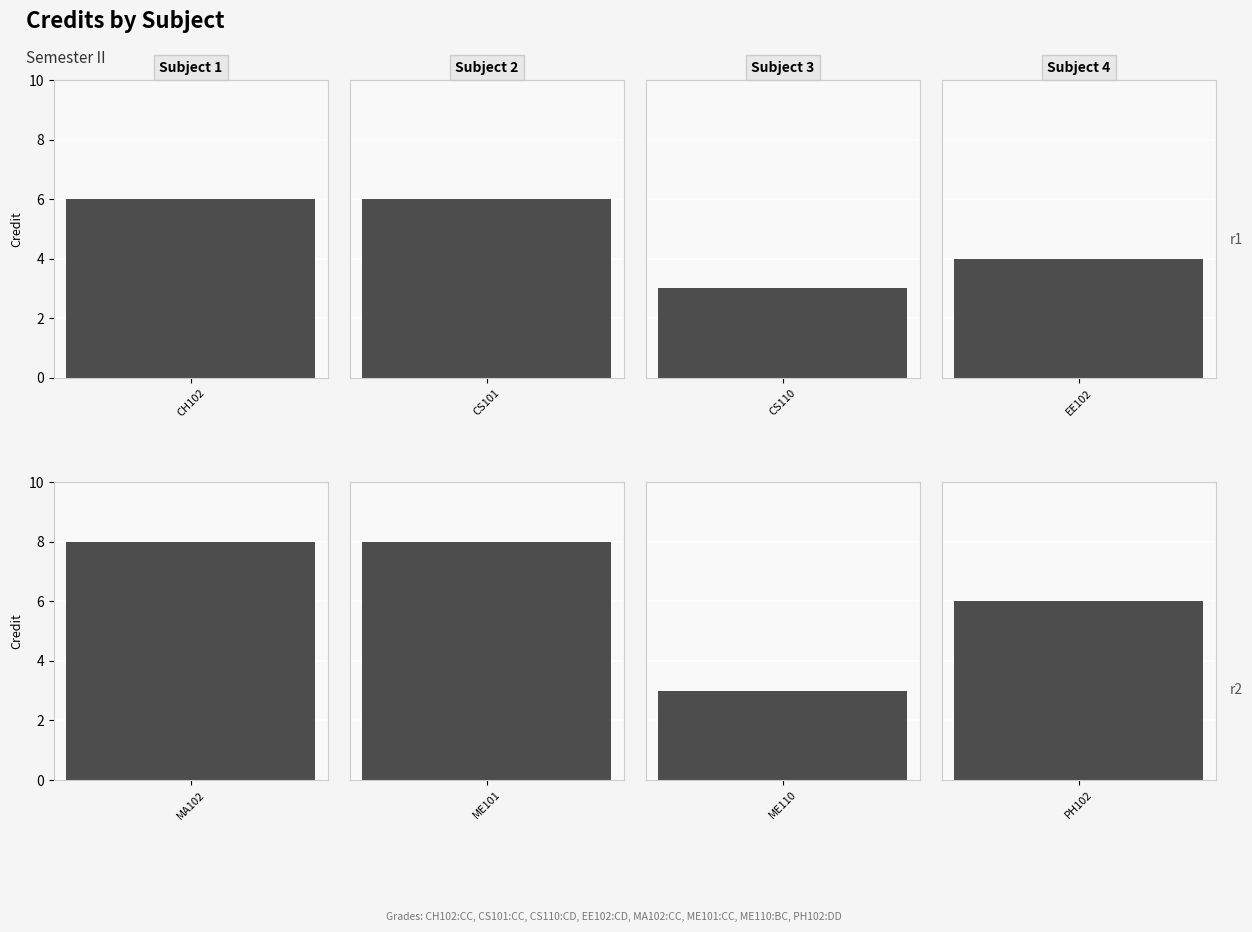

Reading right to left, what are all the values shown in this chart?

PH102=6	ME110=3	ME101=8	MA102=8	EE102=4	CS110=3	CS101=6	CH102=6